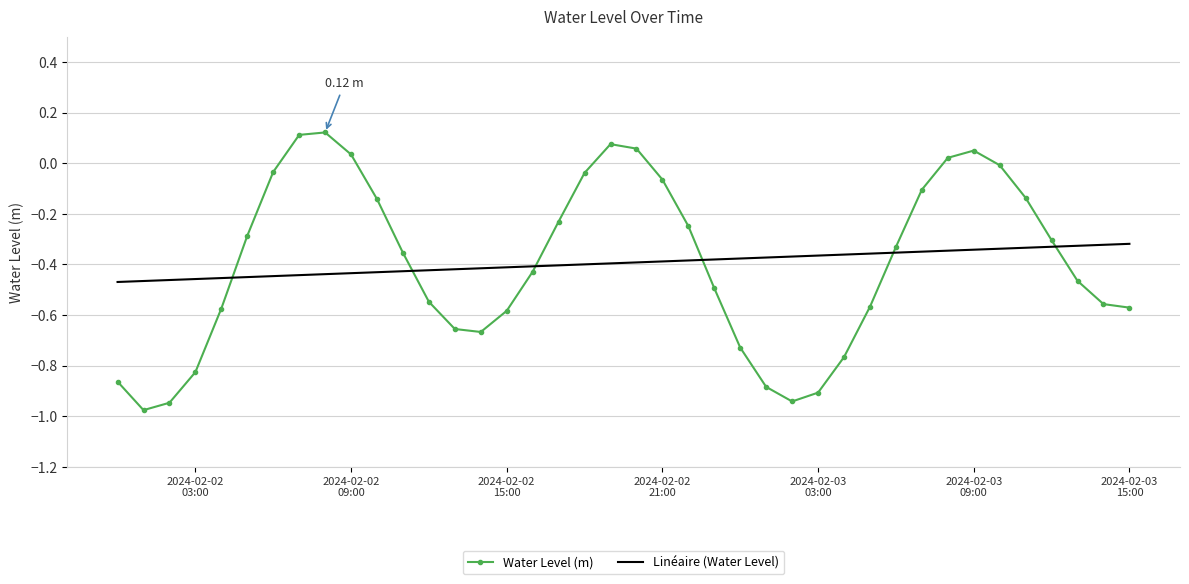

List the series in order of their peak value, highest first.

Water Level (m), Linéaire (Water Level)